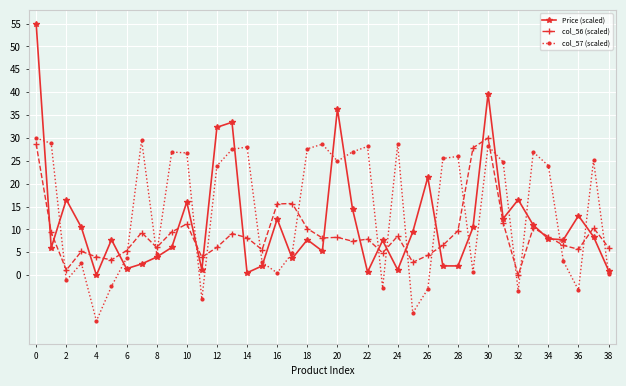

How many data points in col_57 (scaled) are less than 23?

18